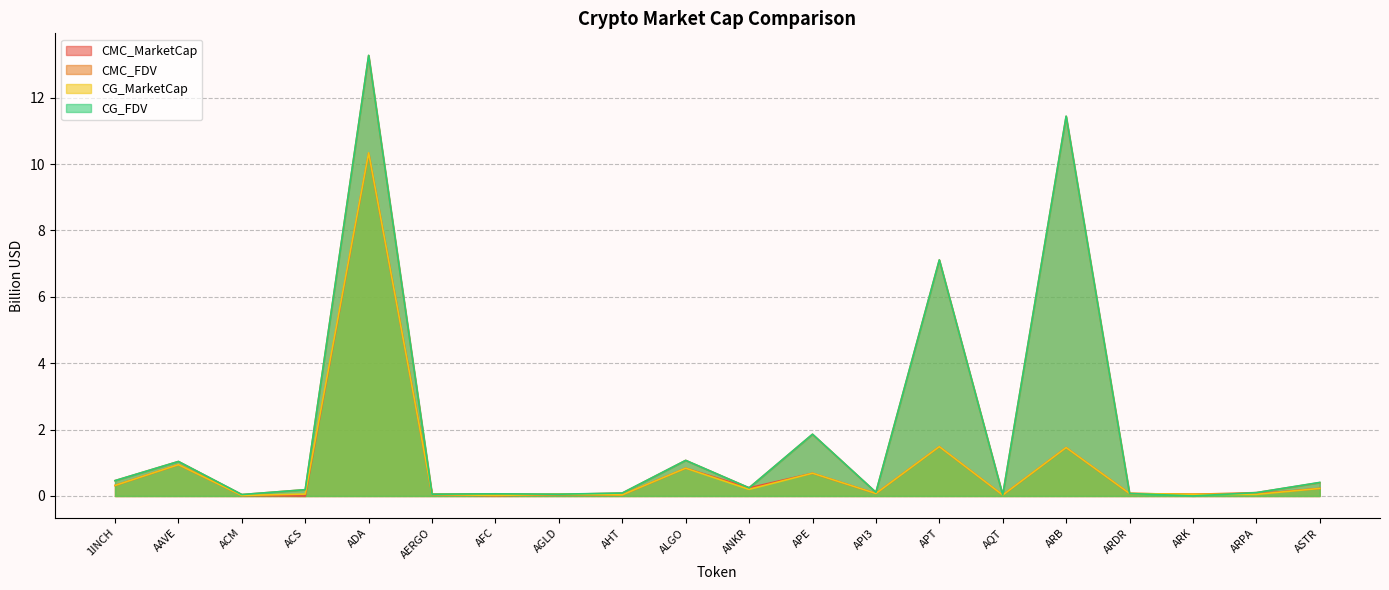

What is the difference between the maximum and minimum values in the CG_MarketCap series?

10.3